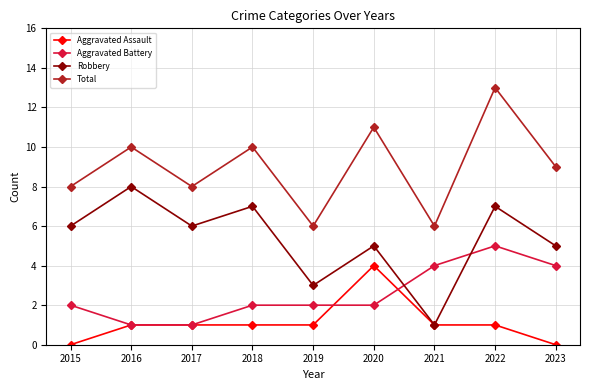

What are all the series names shown in the legend?

Aggravated Assault, Aggravated Battery, Robbery, Total